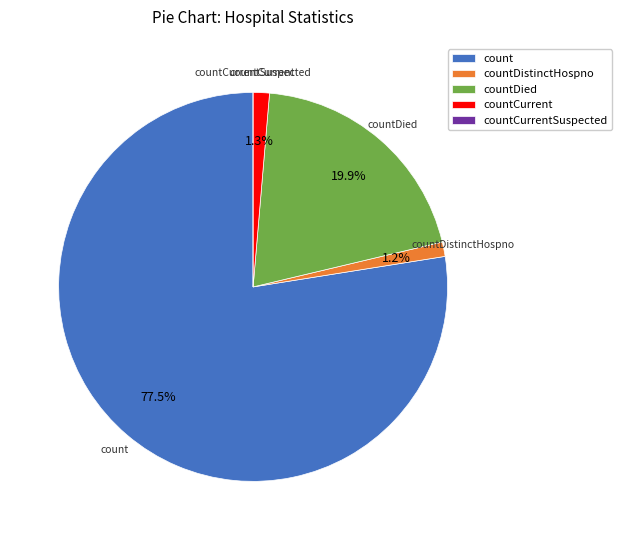

What percentage is NOT represented by countCurrent?

98.7%